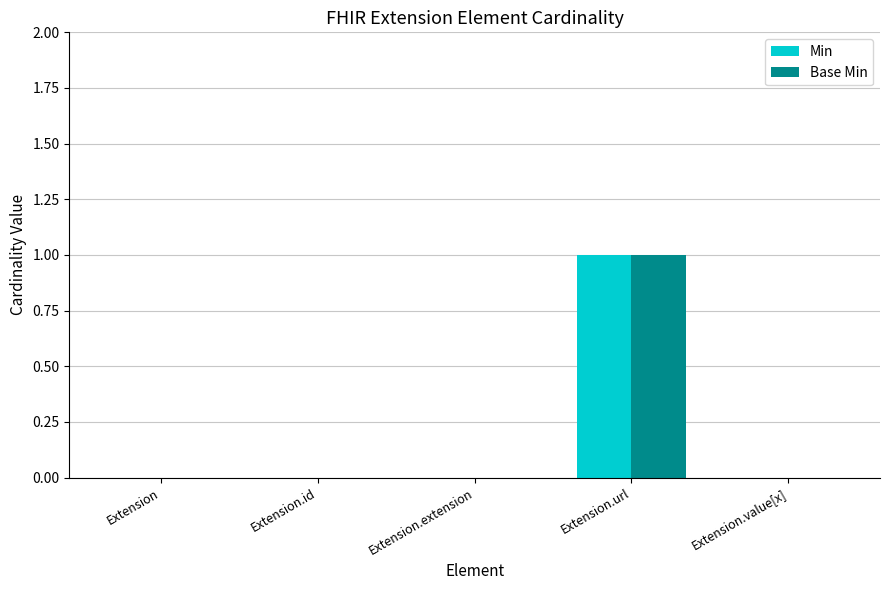

Is it true that Min equals 0 at Extension.value[x]?

True